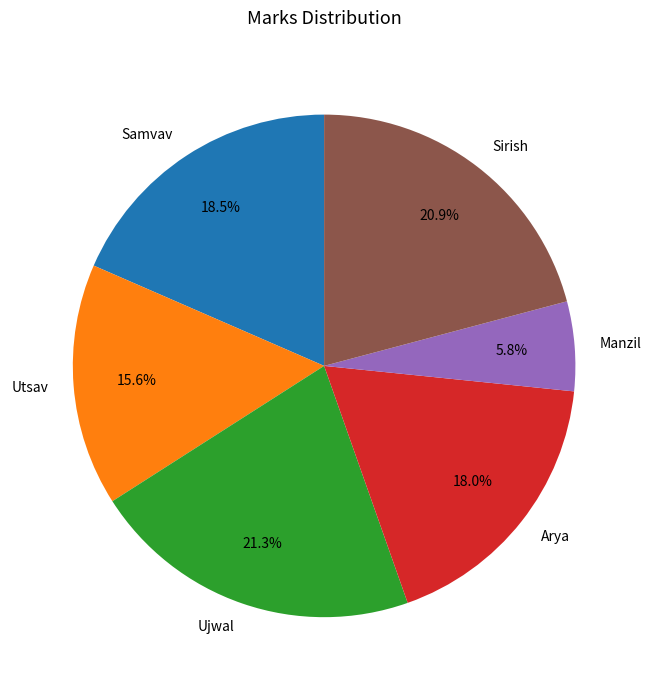

Is there a majority slice in this chart?

No